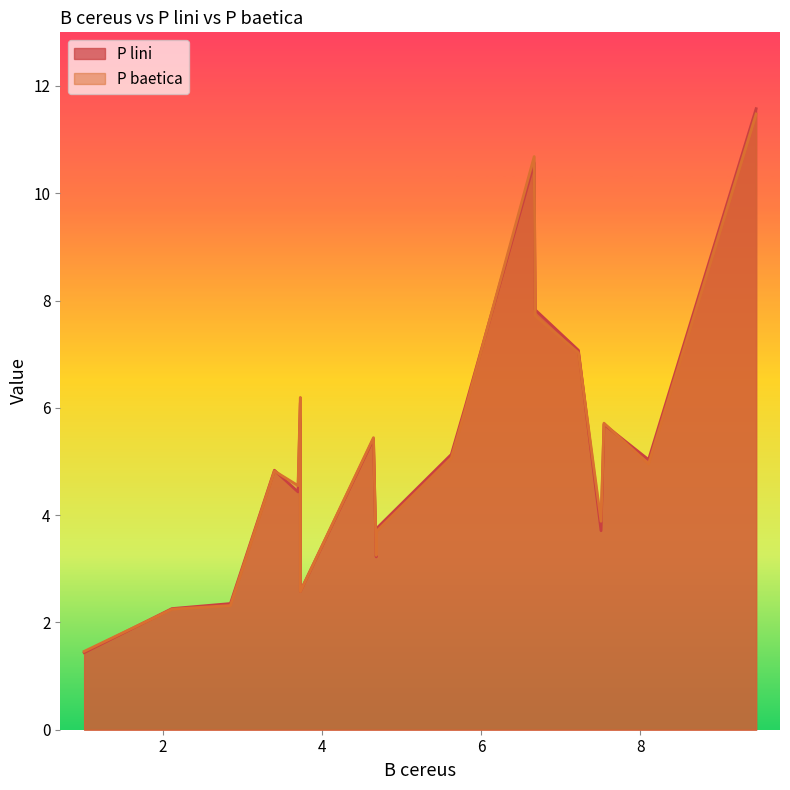

Is it true that P baetica equals 2.6 at Y?

True